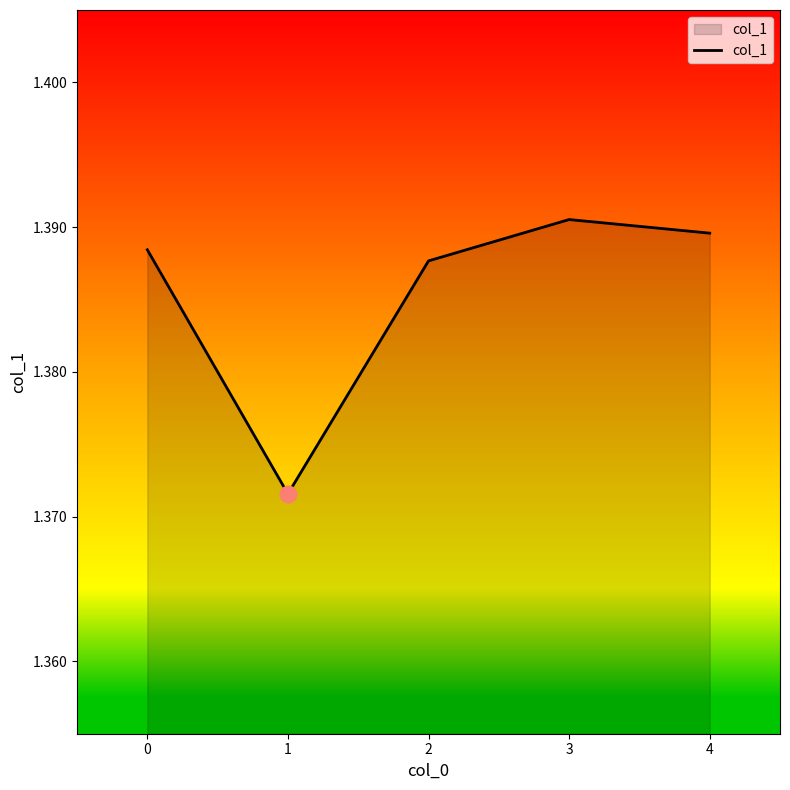

How many lines are shown in the chart?

1